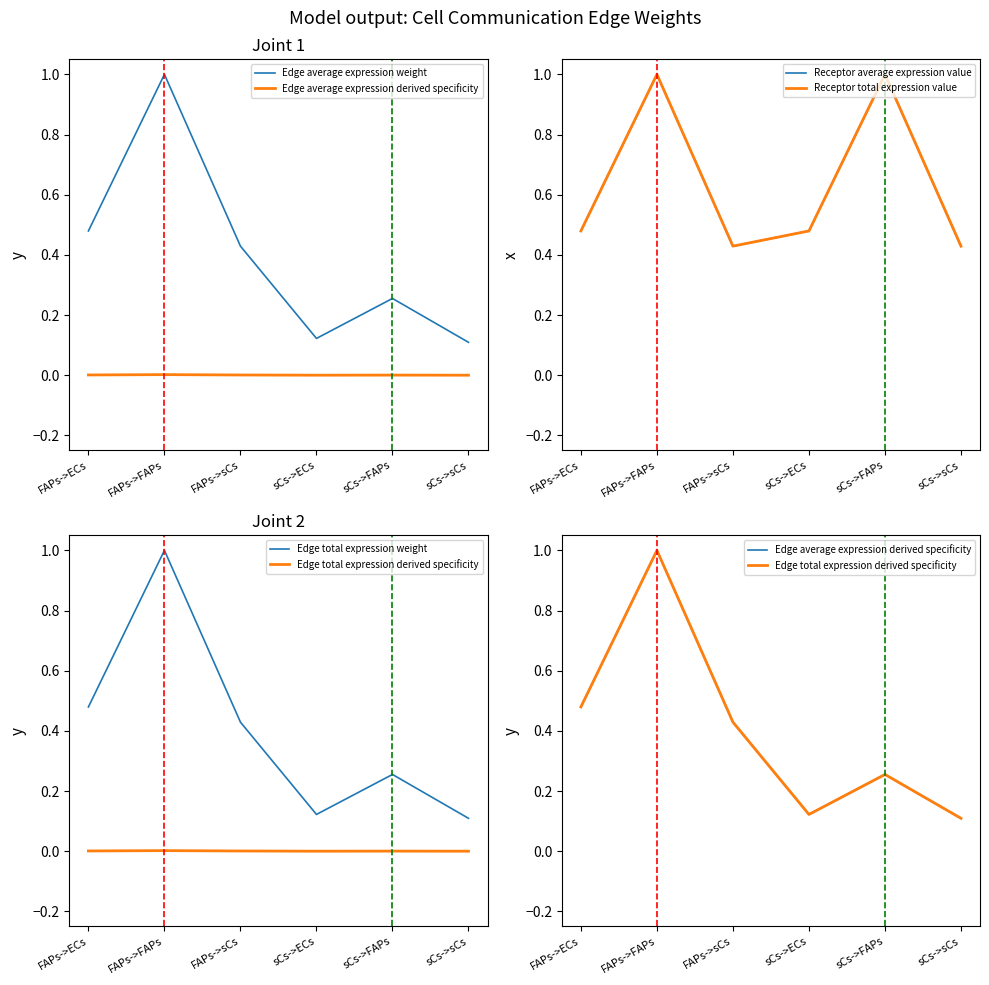

What is the approximate value of Edge total expression weight at sCs->FAPs?

0.3